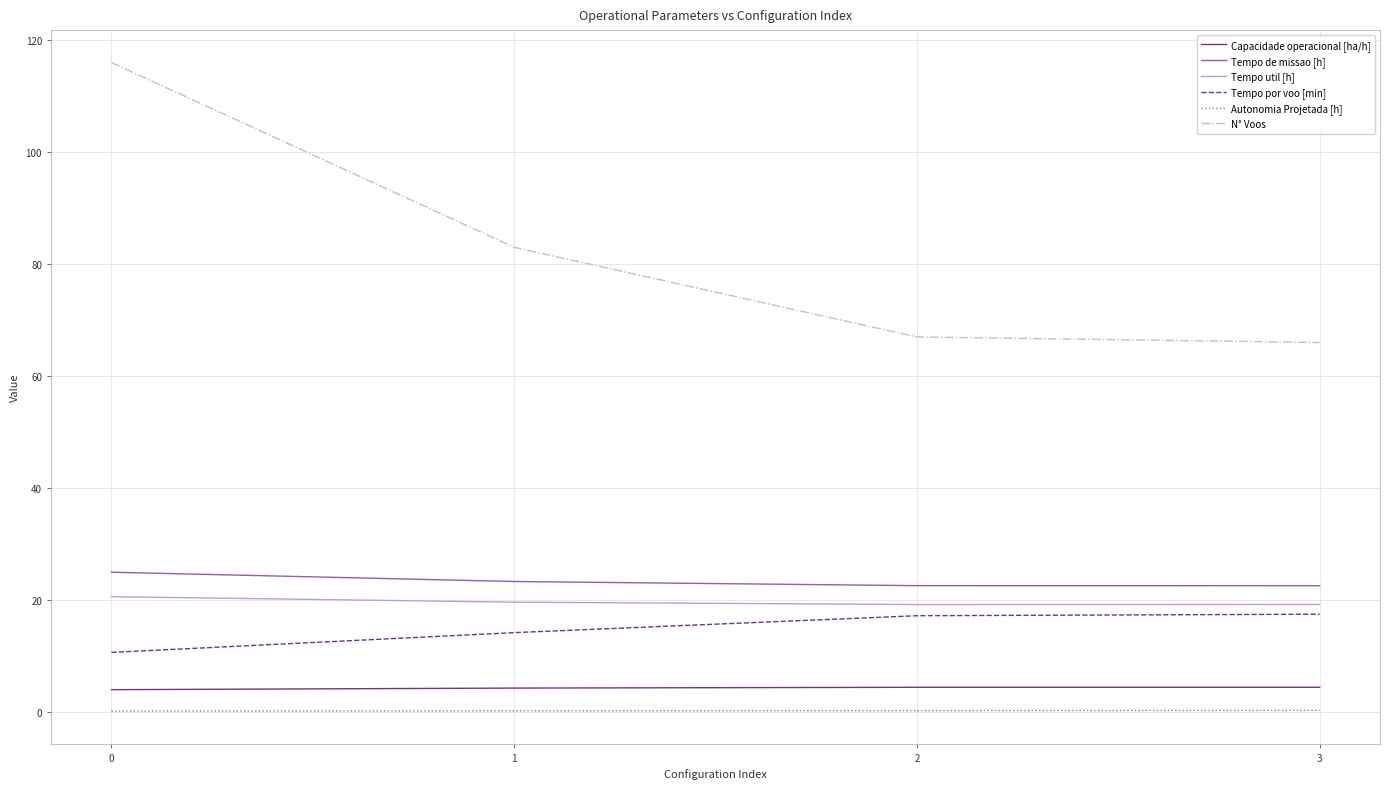

What is the difference between the maximum and minimum values in the N° Voos series?

50.0